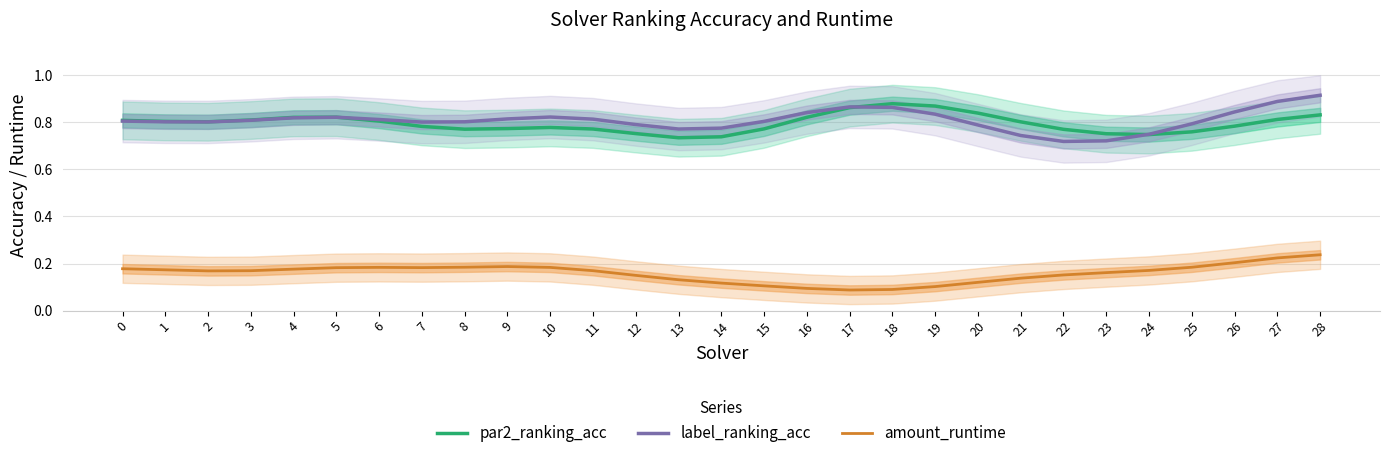

What is the sum of the amount_runtime values at 12 and 26?

0.4